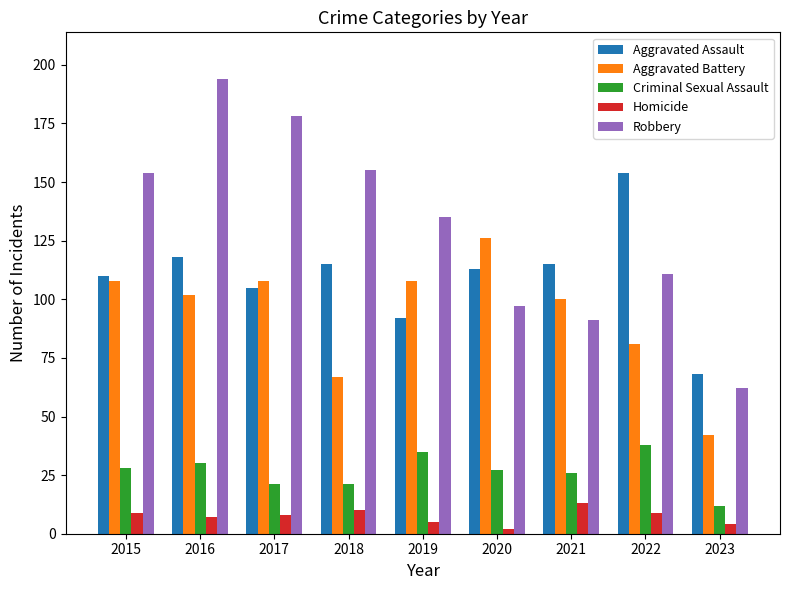

How many distinct data groups are displayed?

5